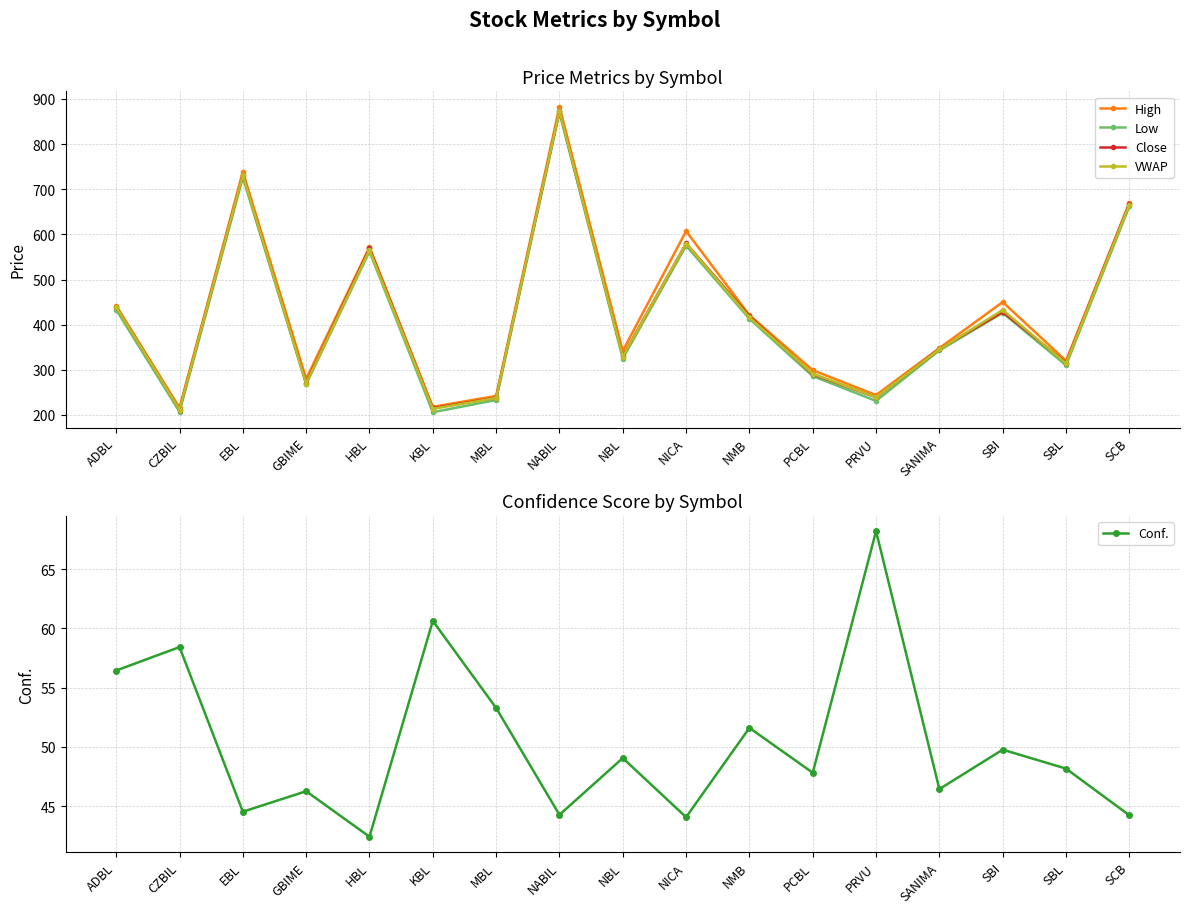

What is the highest value of the Close series?

874.0